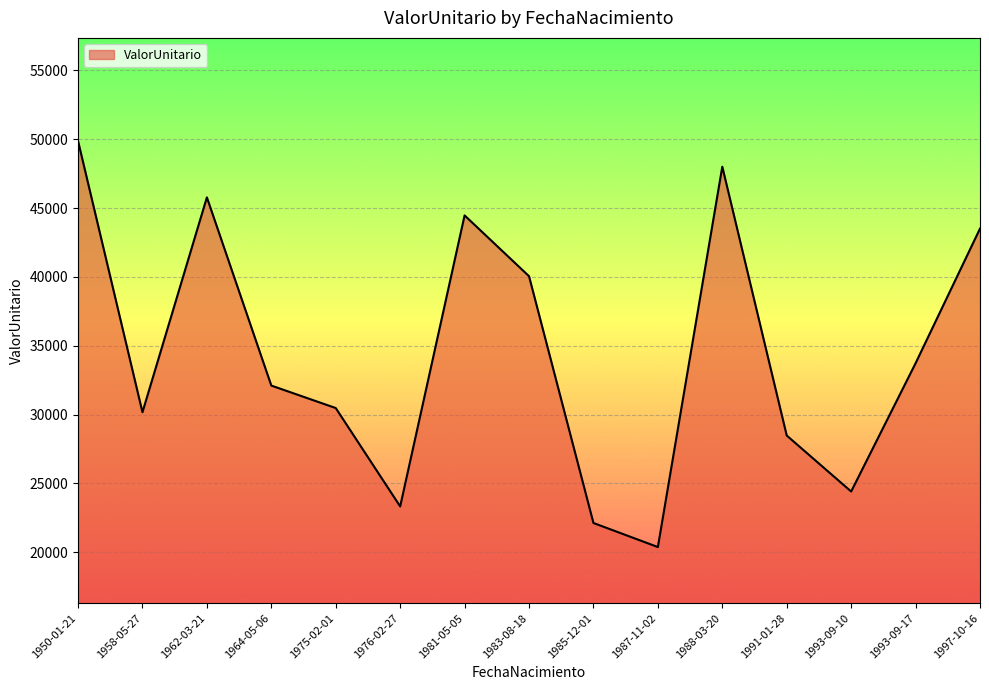

True or false: the data has more than 1 interior local peaks.

True